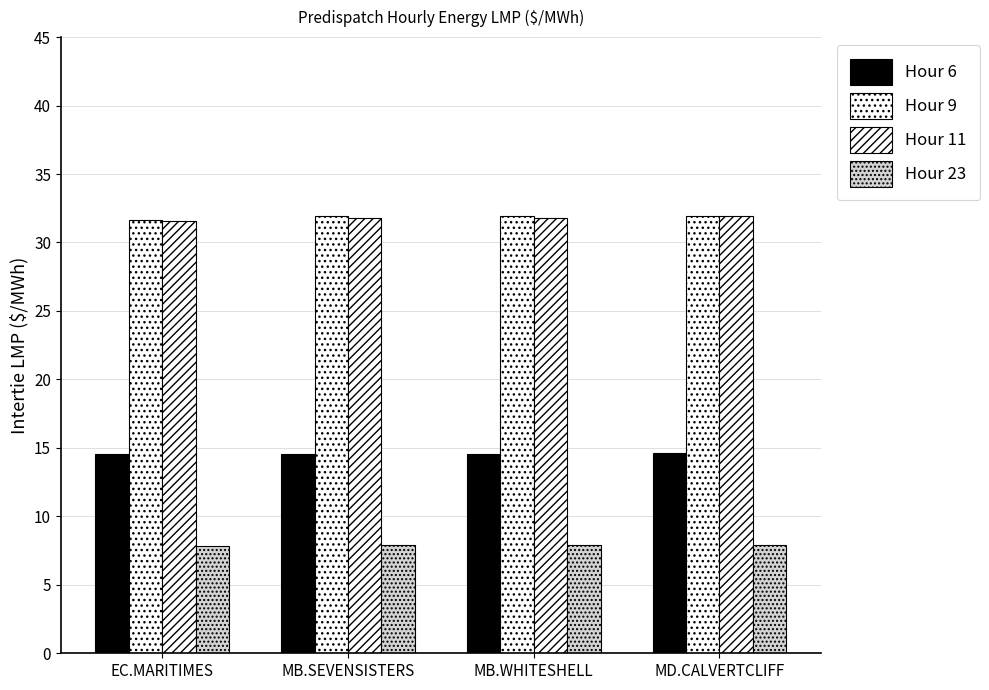

What is the sum of all Hour 6 values?

58.3